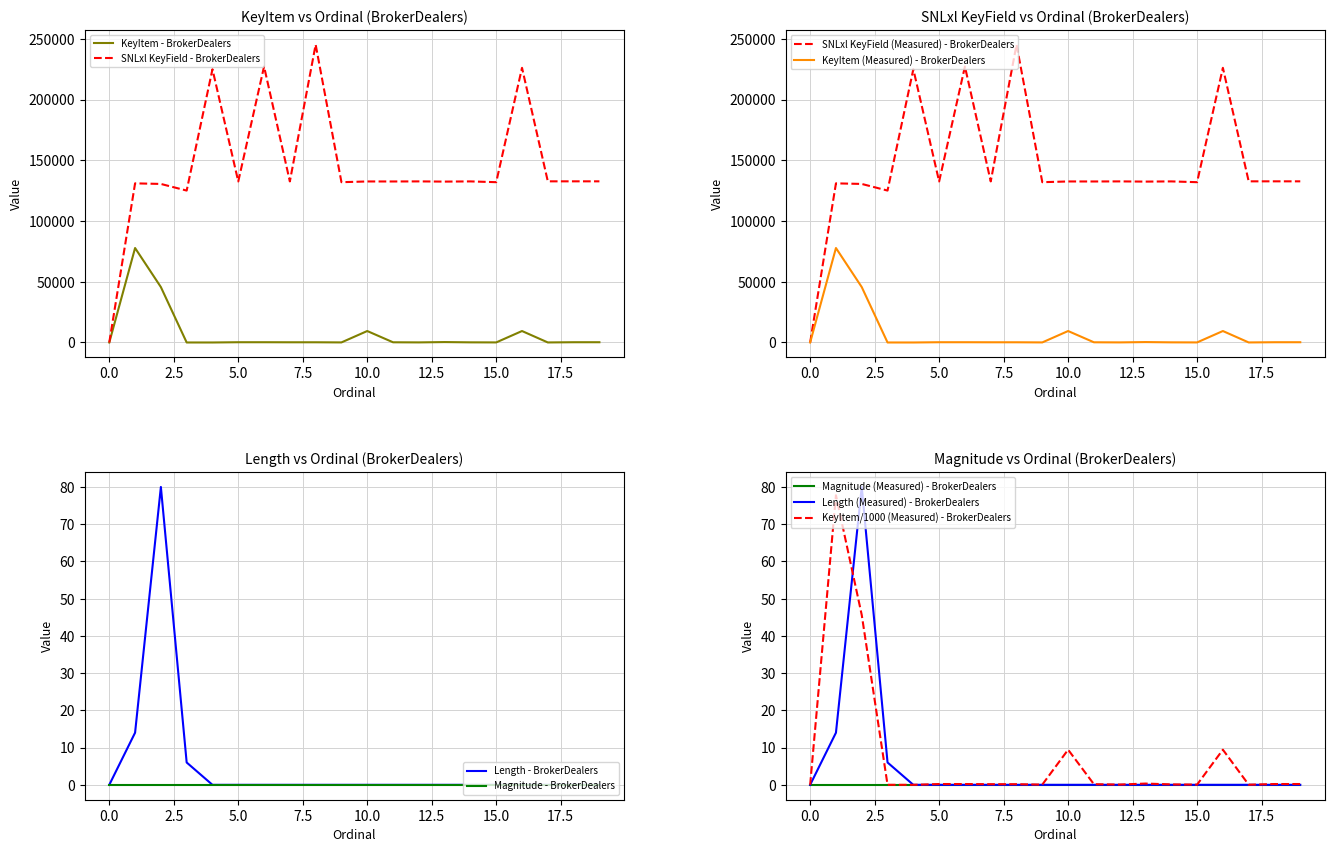

The SNLxl KeyField series shows 29432 at 5. True or false?

False